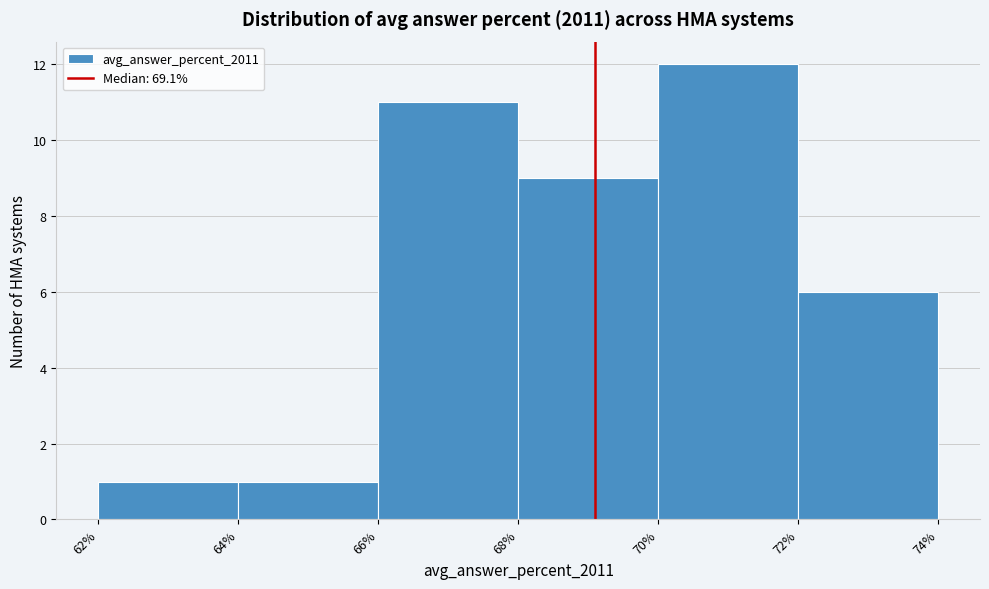

Which range on the x-axis has the tallest bar?

70% to 72%